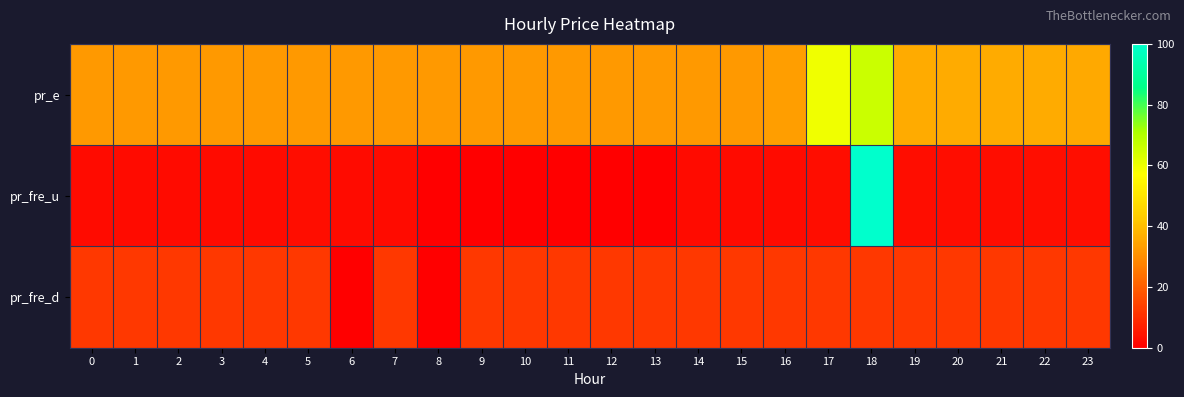

What is the difference between the highest and lowest values at 17?

56.7